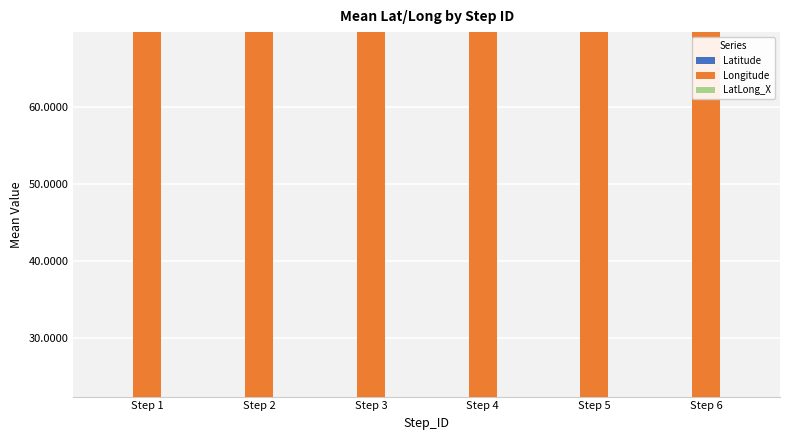

Which series has the largest total across all categories?

Longitude